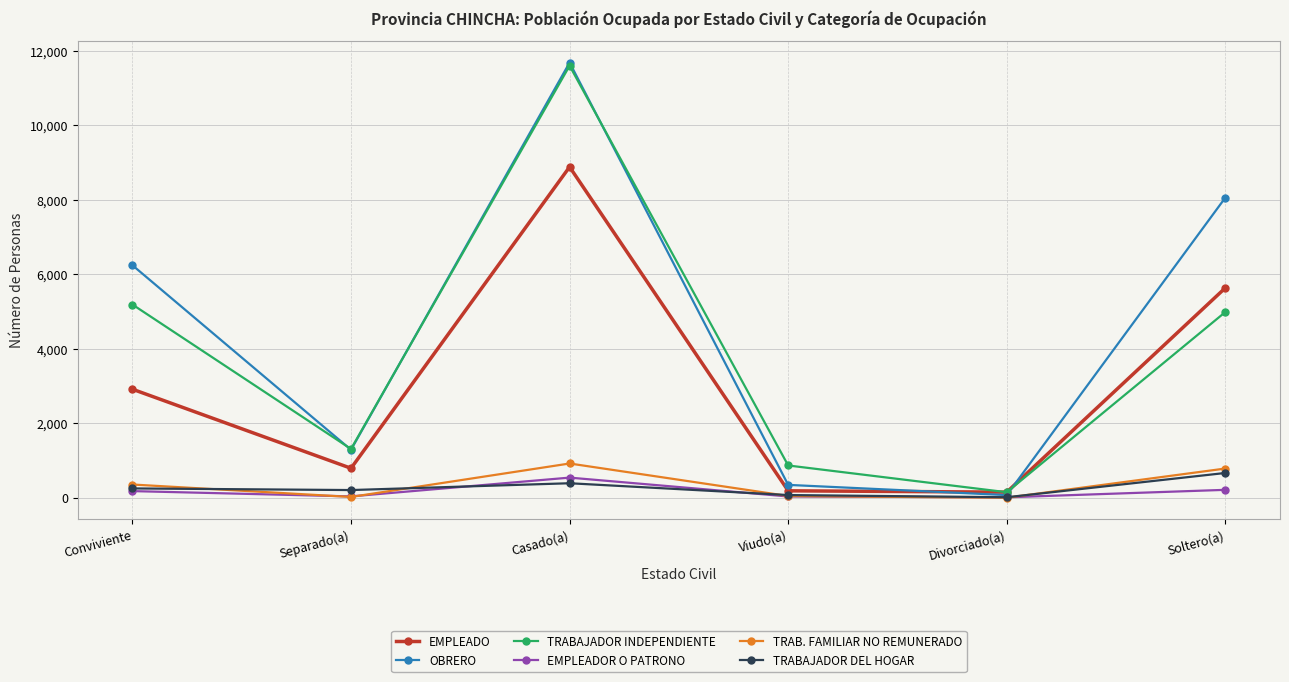

Which series has the largest range (max minus min)?

OBRERO